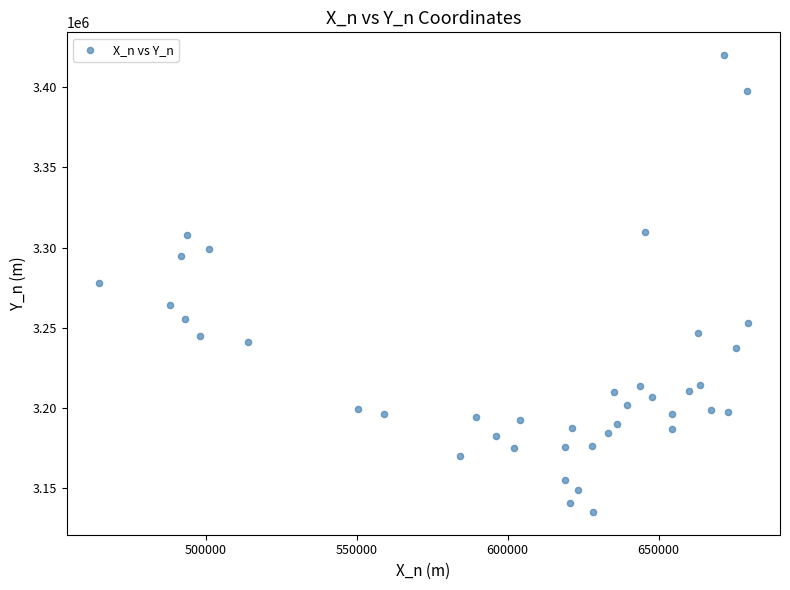

What is the range of Y values (max minus min)?

284616.1